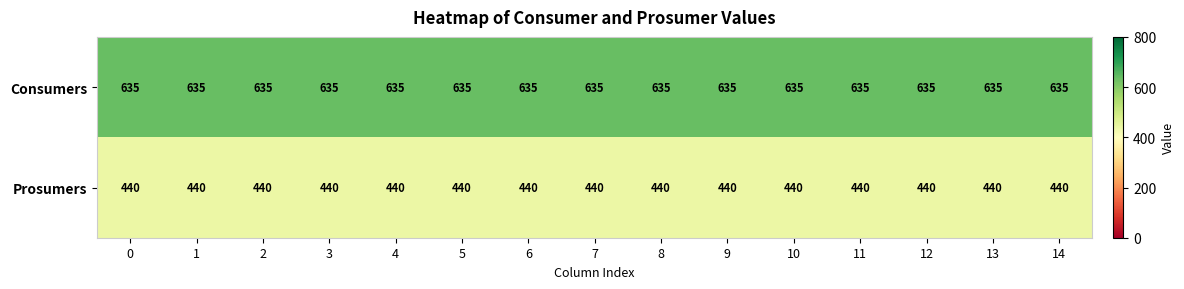

The Consumers series shows 635 at 5. True or false?

True